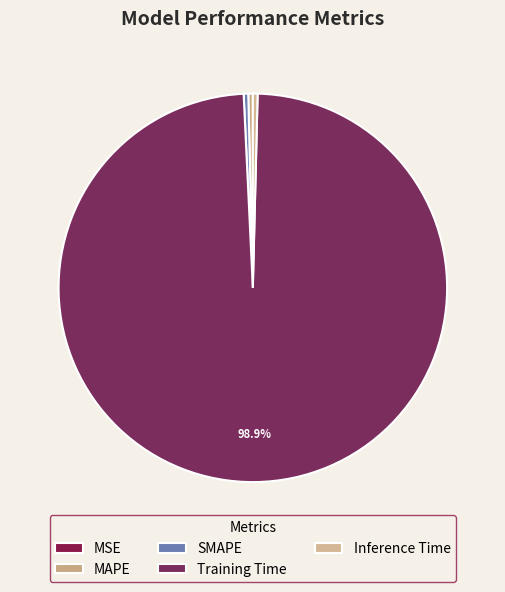

Combined, what portion of the pie is MAPE and Inference Time?

0.8%